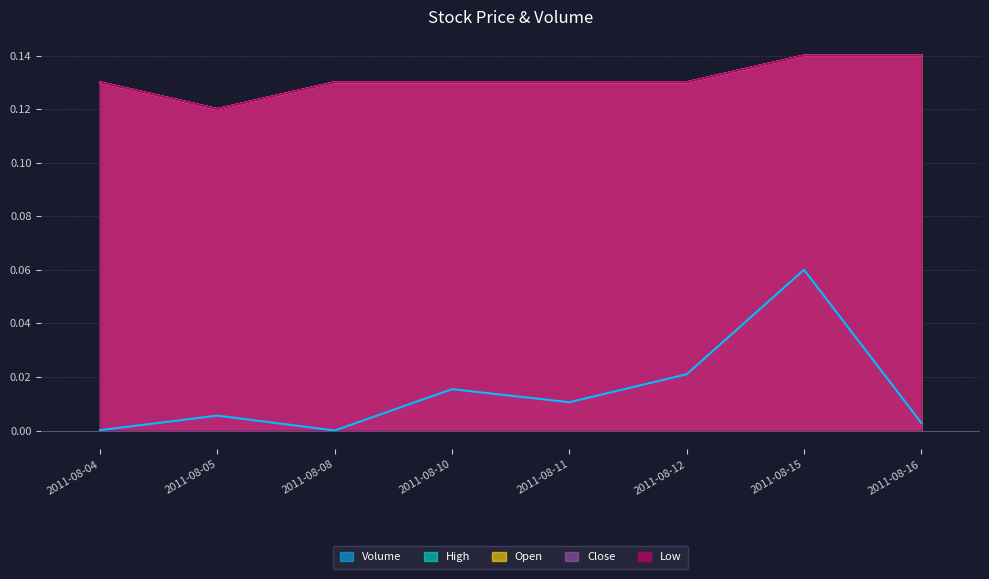

Reading left to right, transcribe all the data shown in this chart.

Open: 2011-08-04=0.1	2011-08-05=0.1	2011-08-08=0.1	2011-08-10=0.1	2011-08-11=0.1	2011-08-12=0.1	2011-08-15=0.1	2011-08-16=0.1
High: 2011-08-04=0.1	2011-08-05=0.1	2011-08-08=0.1	2011-08-10=0.1	2011-08-11=0.1	2011-08-12=0.1	2011-08-15=0.1	2011-08-16=0.1
Low: 2011-08-04=0.1	2011-08-05=0.1	2011-08-08=0.1	2011-08-10=0.1	2011-08-11=0.1	2011-08-12=0.1	2011-08-15=0.1	2011-08-16=0.1
Close: 2011-08-04=0.1	2011-08-05=0.1	2011-08-08=0.1	2011-08-10=0.1	2011-08-11=0.1	2011-08-12=0.1	2011-08-15=0.1	2011-08-16=0.1
Volume: 2011-08-04=0.0	2011-08-05=0.0	2011-08-08=0.0	2011-08-10=0.0	2011-08-11=0.0	2011-08-12=0.0	2011-08-15=0.1	2011-08-16=0.0